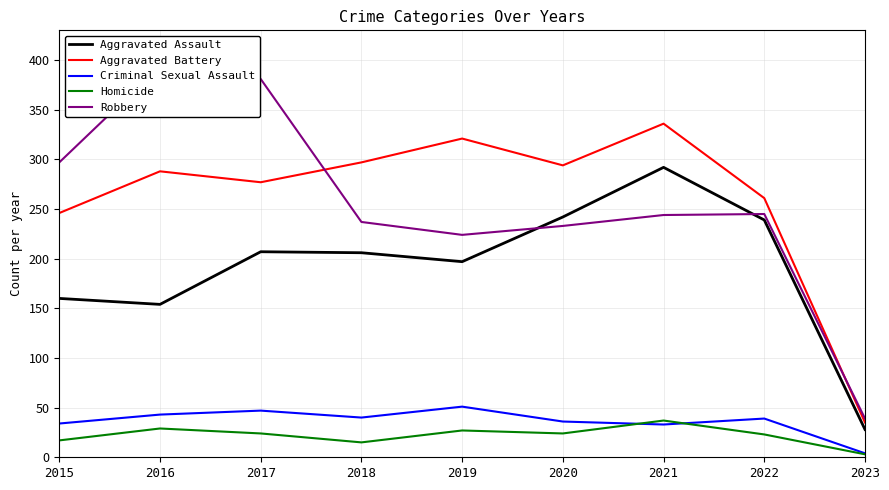

Reading left to right, what are all the values shown in this chart?

Aggravated Assault: 2015=160	2016=154	2017=207	2018=206	2019=197	2020=242	2021=292	2022=239	2023=28
Aggravated Battery: 2015=246	2016=288	2017=277	2018=297	2019=321	2020=294	2021=336	2022=261	2023=35
Criminal Sexual Assault: 2015=34	2016=43	2017=47	2018=40	2019=51	2020=36	2021=33	2022=39	2023=4
Homicide: 2015=17	2016=29	2017=24	2018=15	2019=27	2020=24	2021=37	2022=23	2023=3
Robbery: 2015=297	2016=394	2017=381	2018=237	2019=224	2020=233	2021=244	2022=245	2023=39